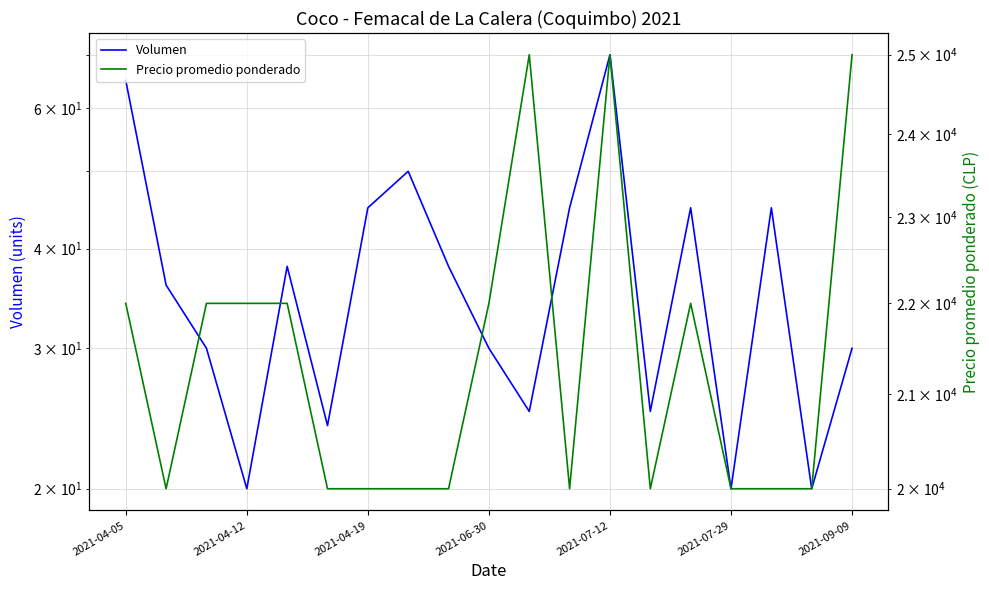

What is the average value of the Volumen series?

37